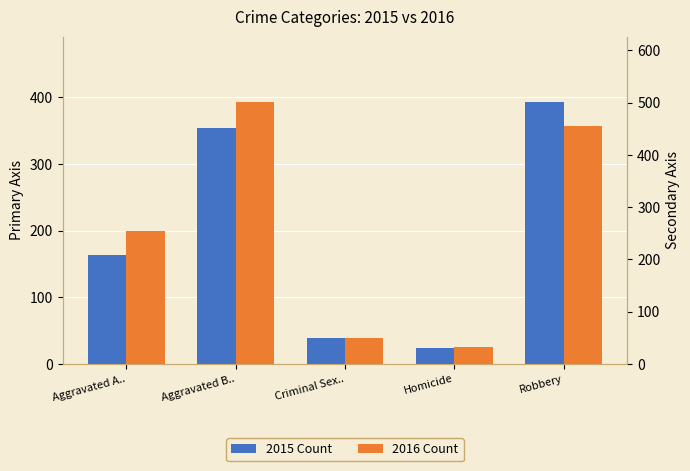

What is the sum of all 2015 Count values?

971